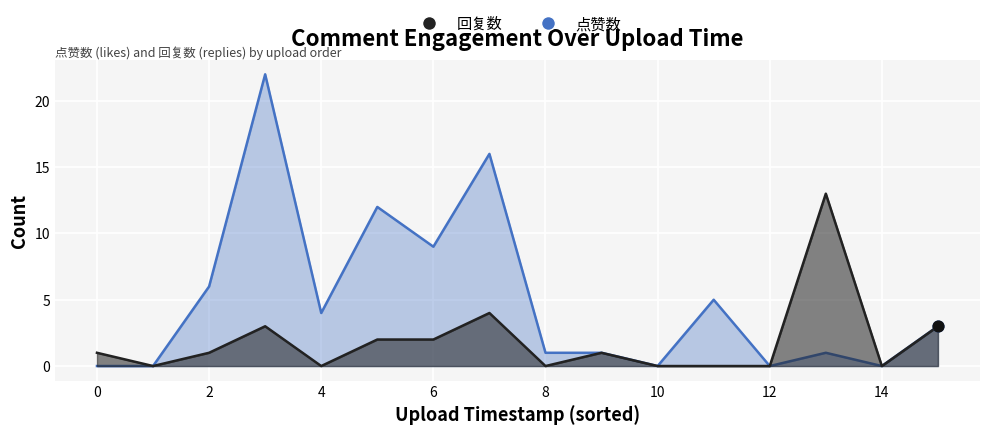

Which series reaches the maximum Y coordinate?

点赞数